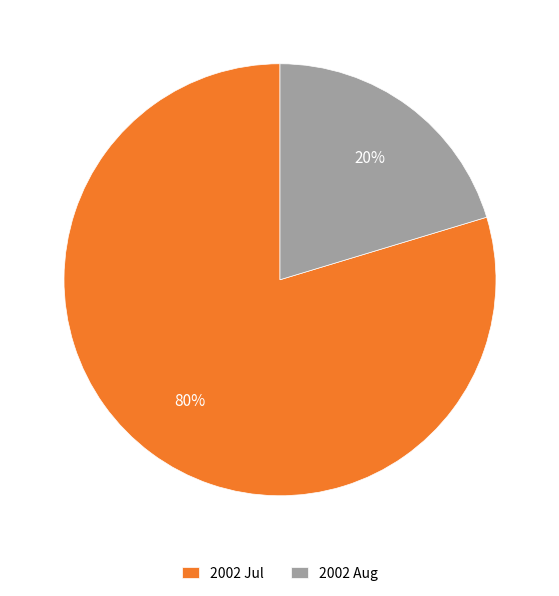

To the nearest percent, what is the average slice percentage?

50%